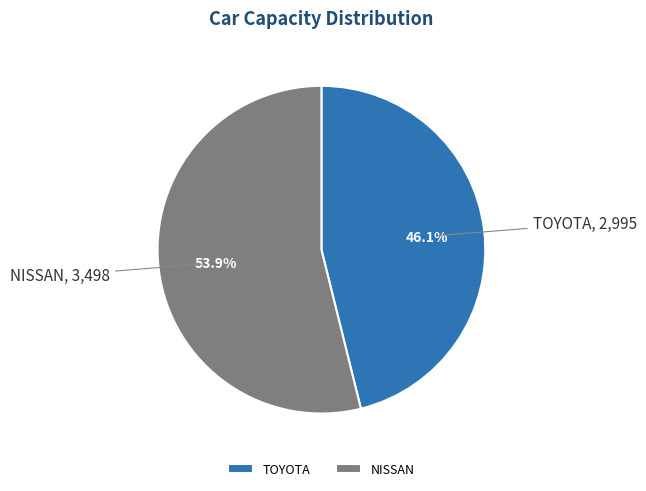

Which category has the biggest portion of the pie?

NISSAN